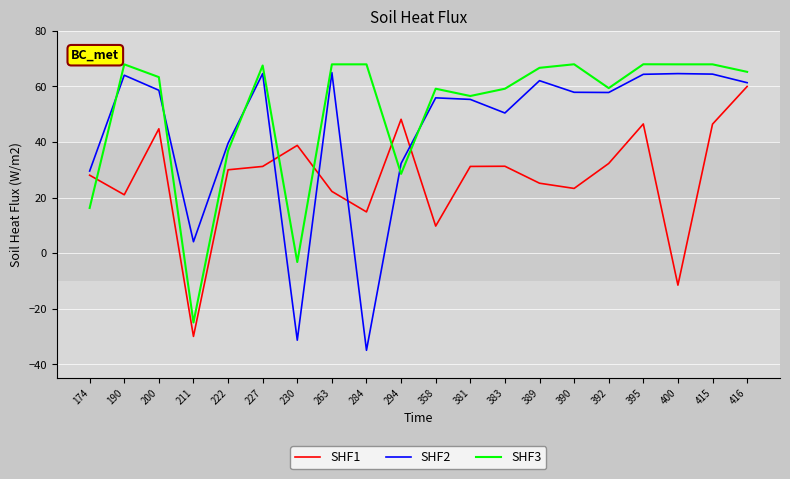

Where do SHF3 and SHF1 first cross each other?

174 and 190